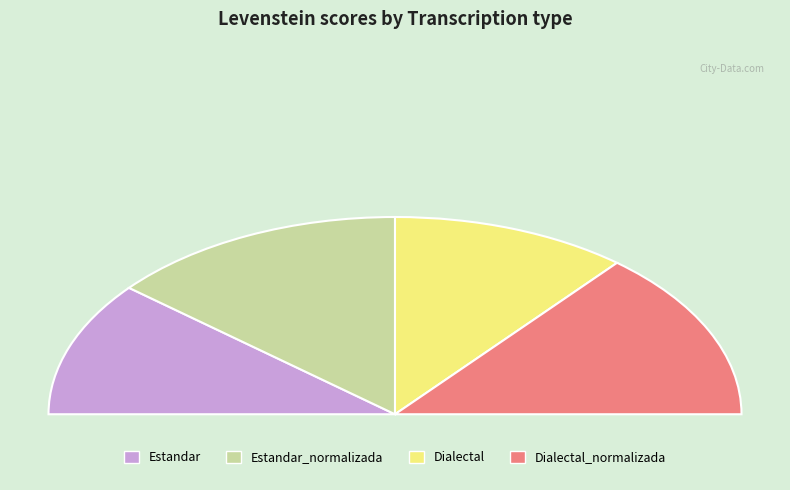

Does any single category account for the majority?

No